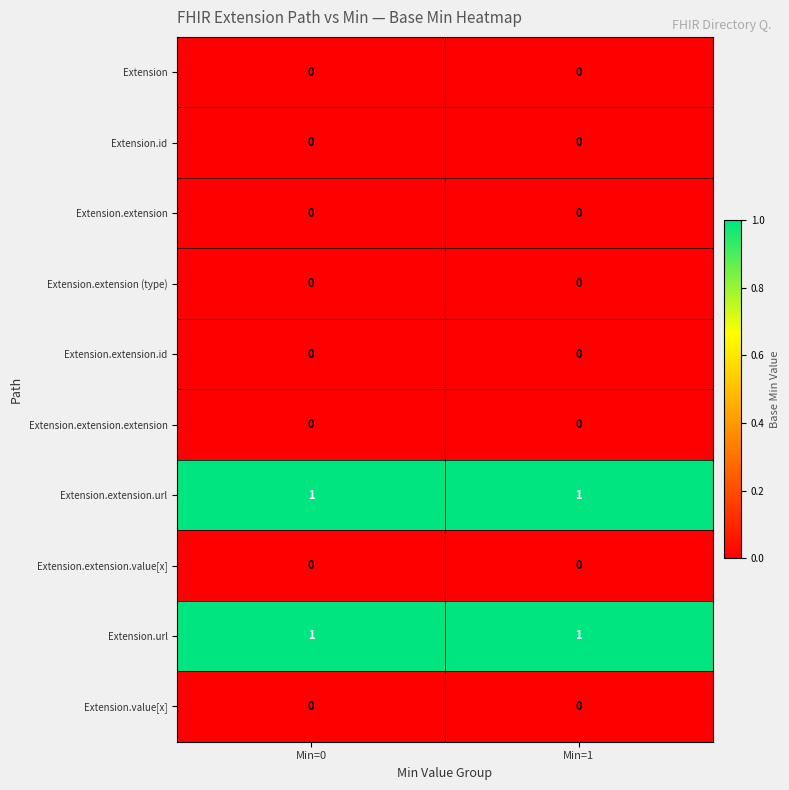

The value of Extension.extension.url at Min=0 is 0. True or false?

False